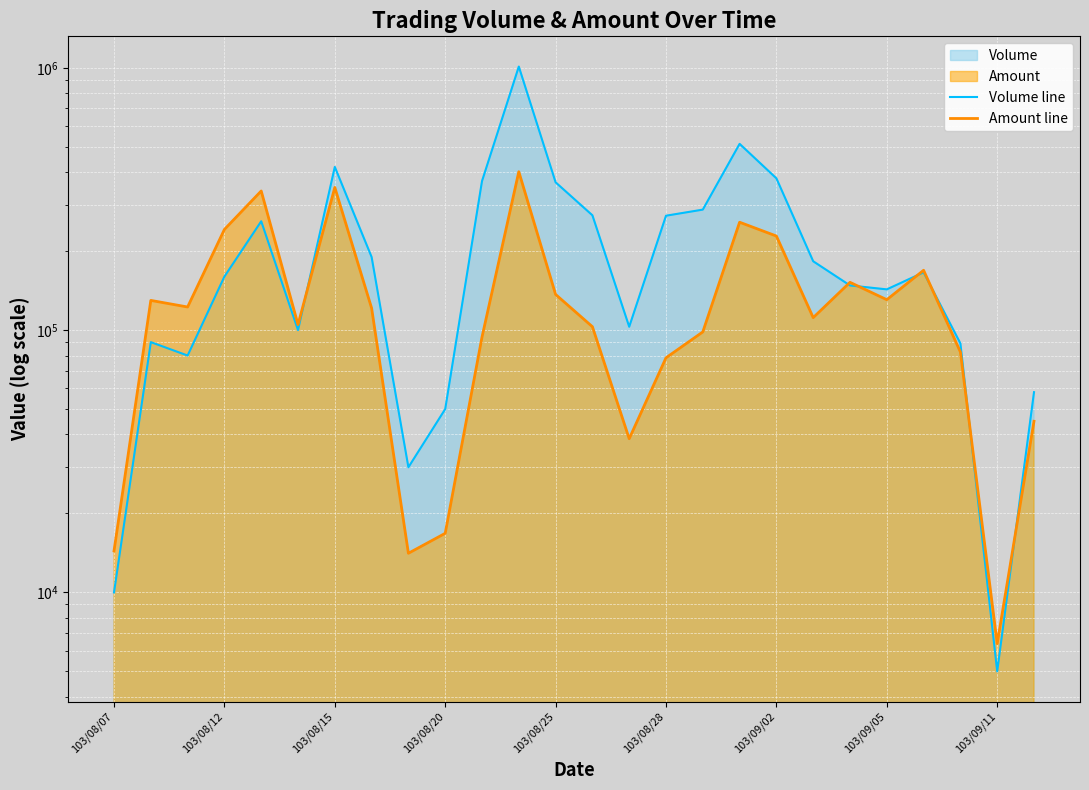

Rank the series by their maximum value, from lowest to highest.

Amount line, Volume line